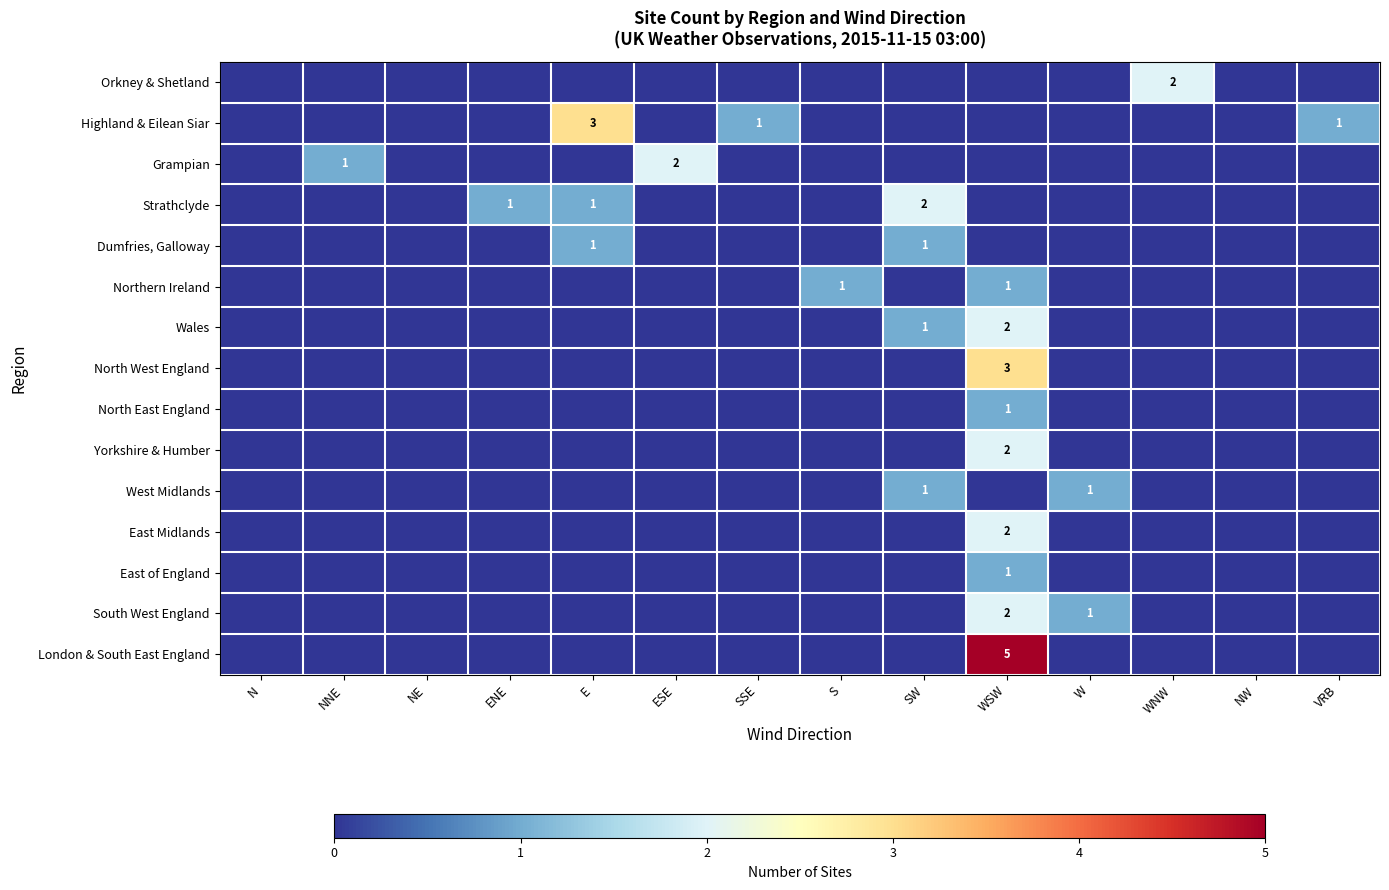

The value of Highland & Eilean Siar at SSE is 1. True or false?

True